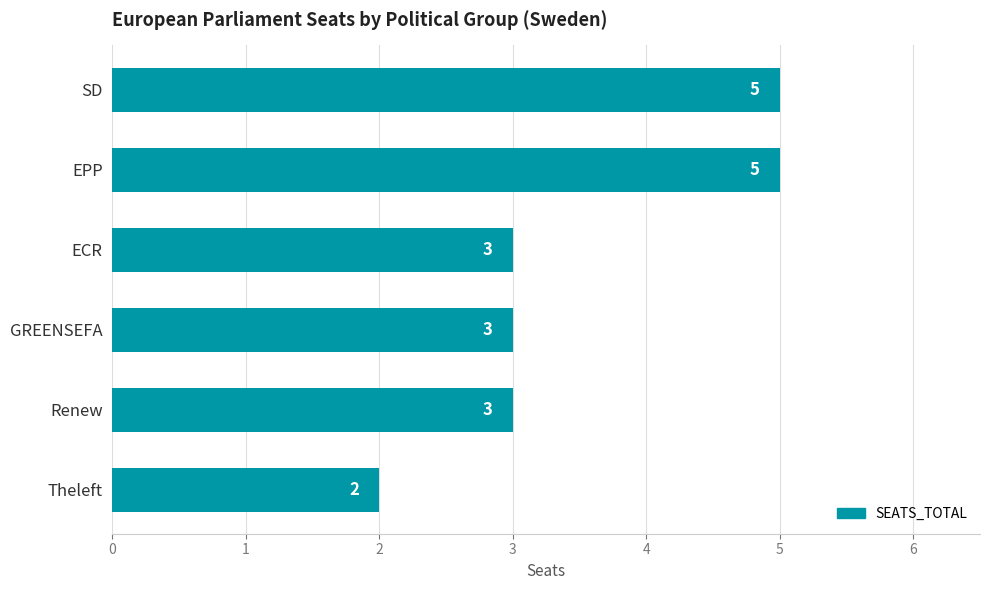

Between SD and Theleft, which is larger?

SD